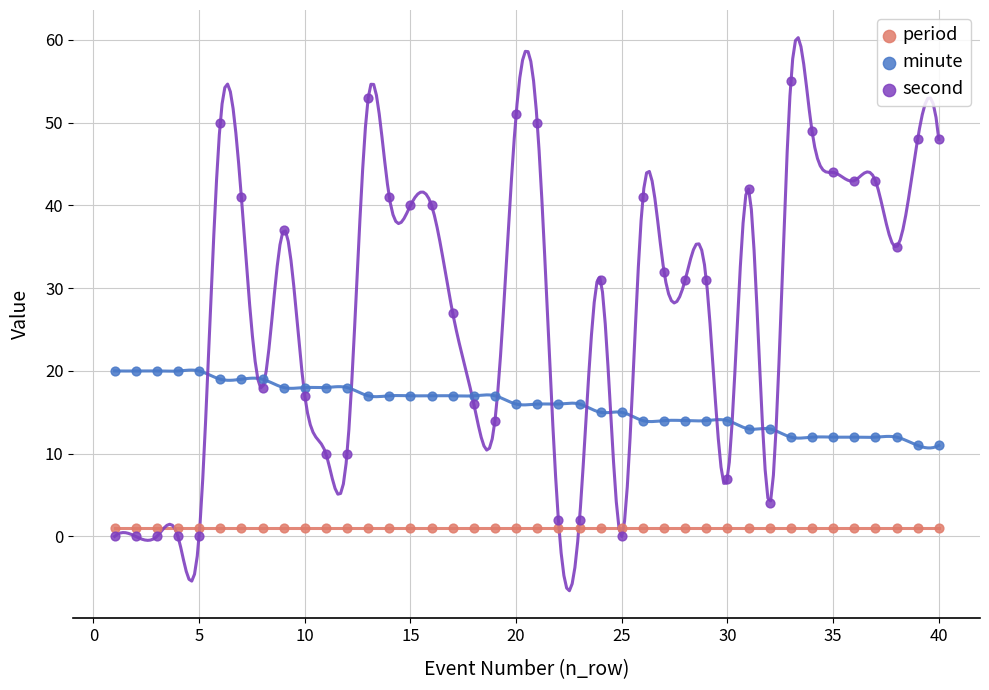

Which series has the widest spread of Y values?

second